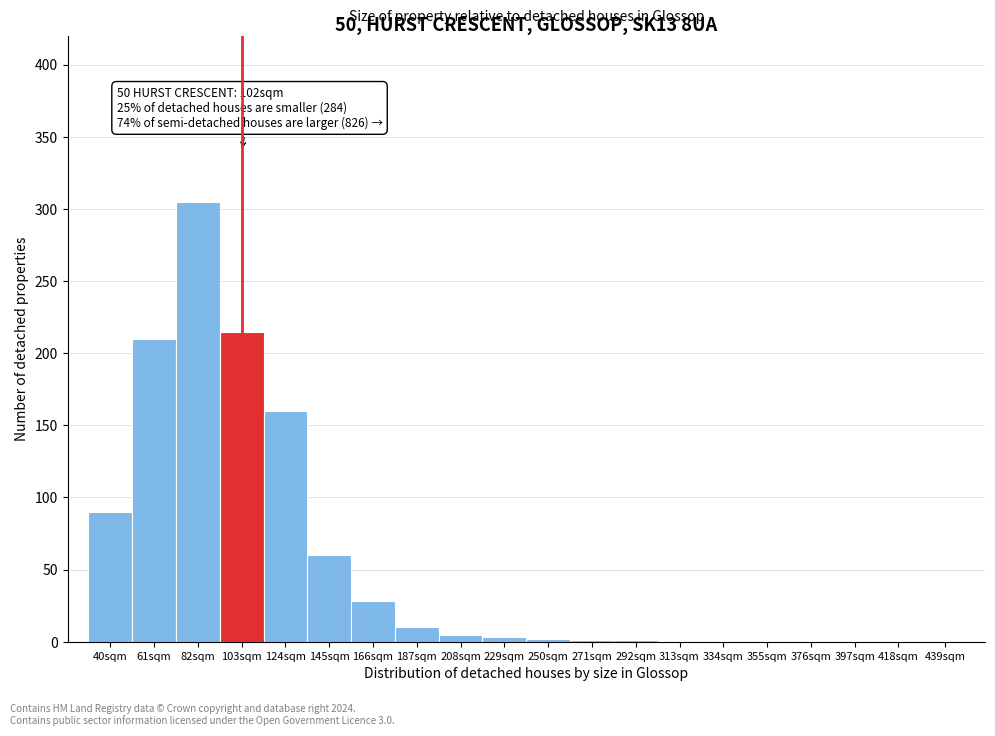

What is the change in value from 124sqm to 355sqm?

-160